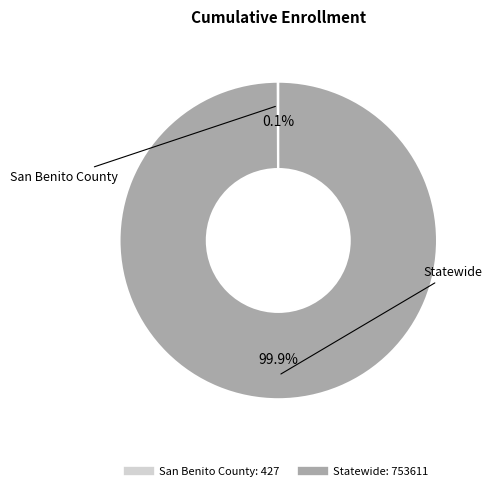

Does any single category account for the majority?

Yes